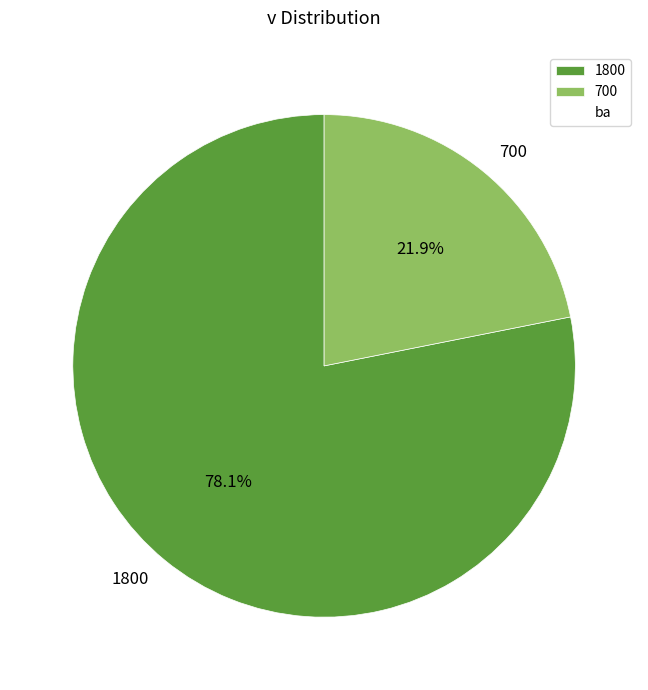

What is the ratio of the value at 1800 to the value at 700?

3.6